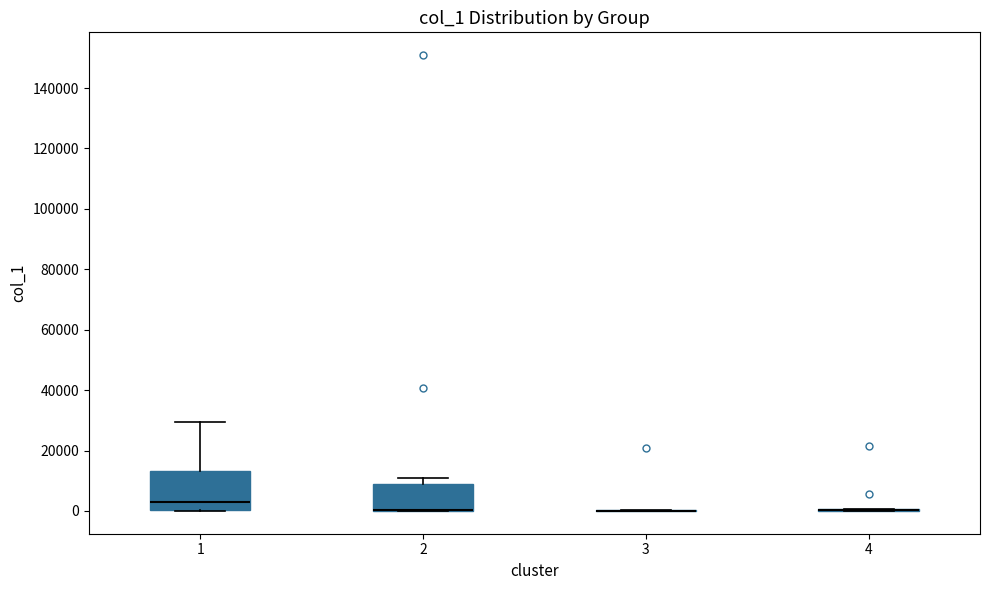

Which box is the tallest, from its lower edge to its upper edge?

1